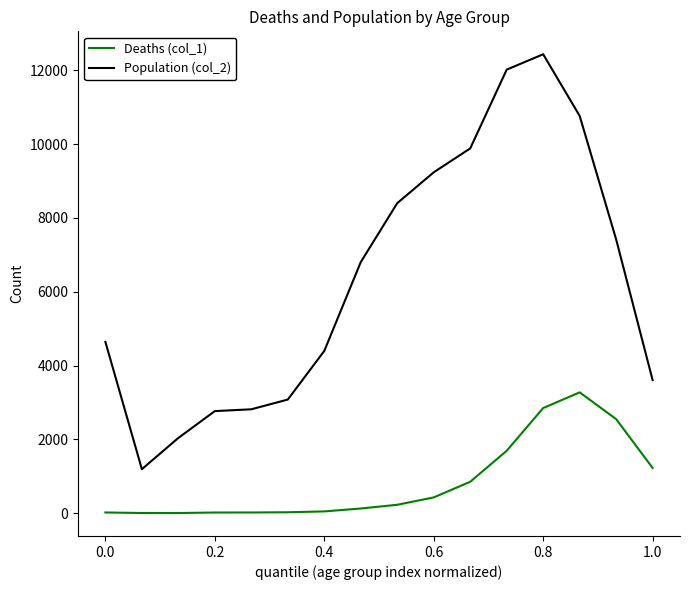

Which series has the largest total across all categories?

Population (col_2)